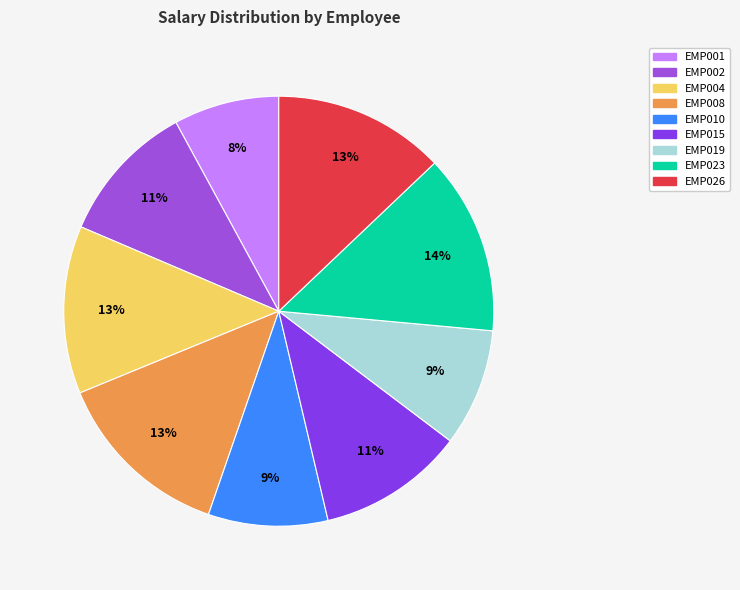

How many slices are in this pie chart?

9